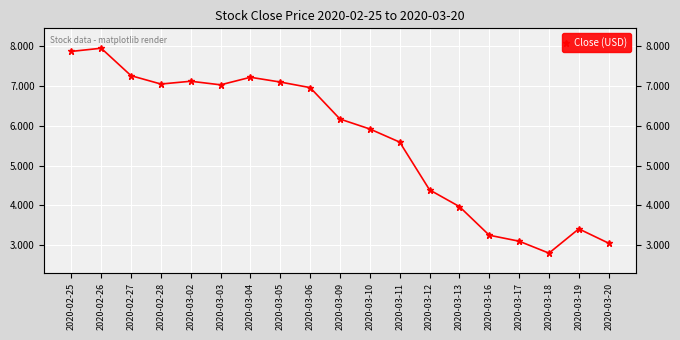

What is the greatest value displayed?

7.9